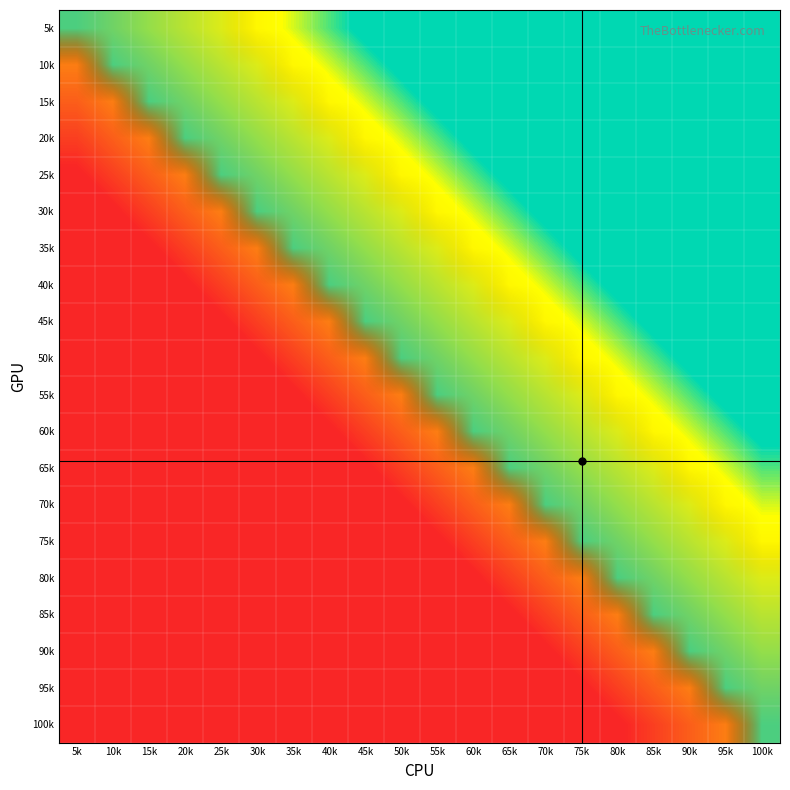

Reading left to right, list all the values displayed in this chart.

5k: 5k=0.5	10k=0.5	15k=0.6	20k=0.6	25k=0.6	30k=0.6	35k=0.7	40k=0.7	45k=0.7	50k=0.7	55k=0.8	60k=0.8	65k=0.8	70k=0.8	75k=0.9	80k=0.9	85k=0.9	90k=0.9	95k=1.0	100k=1.0
10k: 5k=0.5	10k=0.5	15k=0.5	20k=0.6	25k=0.6	30k=0.6	35k=0.6	40k=0.7	45k=0.7	50k=0.7	55k=0.7	60k=0.8	65k=0.8	70k=0.8	75k=0.8	80k=0.9	85k=0.9	90k=0.9	95k=0.9	100k=1.0
15k: 5k=0.4	10k=0.5	15k=0.5	20k=0.5	25k=0.6	30k=0.6	35k=0.6	40k=0.6	45k=0.7	50k=0.7	55k=0.7	60k=0.7	65k=0.8	70k=0.8	75k=0.8	80k=0.8	85k=0.9	90k=0.9	95k=0.9	100k=0.9
20k: 5k=0.4	10k=0.4	15k=0.5	20k=0.5	25k=0.5	30k=0.6	35k=0.6	40k=0.6	45k=0.6	50k=0.7	55k=0.7	60k=0.7	65k=0.7	70k=0.8	75k=0.8	80k=0.8	85k=0.8	90k=0.9	95k=0.9	100k=0.9
25k: 5k=0.4	10k=0.4	15k=0.4	20k=0.5	25k=0.5	30k=0.5	35k=0.6	40k=0.6	45k=0.6	50k=0.6	55k=0.7	60k=0.7	65k=0.7	70k=0.7	75k=0.8	80k=0.8	85k=0.8	90k=0.8	95k=0.9	100k=0.9
30k: 5k=0.4	10k=0.4	15k=0.4	20k=0.4	25k=0.5	30k=0.5	35k=0.5	40k=0.6	45k=0.6	50k=0.6	55k=0.6	60k=0.7	65k=0.7	70k=0.7	75k=0.7	80k=0.8	85k=0.8	90k=0.8	95k=0.8	100k=0.9
35k: 5k=0.3	10k=0.4	15k=0.4	20k=0.4	25k=0.4	30k=0.5	35k=0.5	40k=0.5	45k=0.6	50k=0.6	55k=0.6	60k=0.6	65k=0.7	70k=0.7	75k=0.7	80k=0.7	85k=0.8	90k=0.8	95k=0.8	100k=0.8
40k: 5k=0.3	10k=0.3	15k=0.4	20k=0.4	25k=0.4	30k=0.4	35k=0.5	40k=0.5	45k=0.5	50k=0.6	55k=0.6	60k=0.6	65k=0.6	70k=0.7	75k=0.7	80k=0.7	85k=0.7	90k=0.8	95k=0.8	100k=0.8
45k: 5k=0.3	10k=0.3	15k=0.3	20k=0.4	25k=0.4	30k=0.4	35k=0.4	40k=0.5	45k=0.5	50k=0.5	55k=0.6	60k=0.6	65k=0.6	70k=0.6	75k=0.7	80k=0.7	85k=0.7	90k=0.7	95k=0.8	100k=0.8
50k: 5k=0.3	10k=0.3	15k=0.3	20k=0.3	25k=0.4	30k=0.4	35k=0.4	40k=0.4	45k=0.5	50k=0.5	55k=0.5	60k=0.6	65k=0.6	70k=0.6	75k=0.6	80k=0.7	85k=0.7	90k=0.7	95k=0.7	100k=0.8
55k: 5k=0.2	10k=0.3	15k=0.3	20k=0.3	25k=0.3	30k=0.4	35k=0.4	40k=0.4	45k=0.4	50k=0.5	55k=0.5	60k=0.5	65k=0.6	70k=0.6	75k=0.6	80k=0.6	85k=0.7	90k=0.7	95k=0.7	100k=0.7
60k: 5k=0.2	10k=0.2	15k=0.3	20k=0.3	25k=0.3	30k=0.3	35k=0.4	40k=0.4	45k=0.4	50k=0.4	55k=0.5	60k=0.5	65k=0.5	70k=0.6	75k=0.6	80k=0.6	85k=0.6	90k=0.7	95k=0.7	100k=0.7
65k: 5k=0.2	10k=0.2	15k=0.2	20k=0.3	25k=0.3	30k=0.3	35k=0.3	40k=0.4	45k=0.4	50k=0.4	55k=0.4	60k=0.5	65k=0.5	70k=0.5	75k=0.6	80k=0.6	85k=0.6	90k=0.6	95k=0.7	100k=0.7
70k: 5k=0.2	10k=0.2	15k=0.2	20k=0.2	25k=0.3	30k=0.3	35k=0.3	40k=0.3	45k=0.4	50k=0.4	55k=0.4	60k=0.4	65k=0.5	70k=0.5	75k=0.5	80k=0.6	85k=0.6	90k=0.6	95k=0.6	100k=0.7
75k: 5k=0.1	10k=0.2	15k=0.2	20k=0.2	25k=0.2	30k=0.3	35k=0.3	40k=0.3	45k=0.3	50k=0.4	55k=0.4	60k=0.4	65k=0.4	70k=0.5	75k=0.5	80k=0.5	85k=0.6	90k=0.6	95k=0.6	100k=0.6
80k: 5k=0.1	10k=0.1	15k=0.2	20k=0.2	25k=0.2	30k=0.2	35k=0.3	40k=0.3	45k=0.3	50k=0.3	55k=0.4	60k=0.4	65k=0.4	70k=0.4	75k=0.5	80k=0.5	85k=0.5	90k=0.6	95k=0.6	100k=0.6
85k: 5k=0.1	10k=0.1	15k=0.1	20k=0.2	25k=0.2	30k=0.2	35k=0.2	40k=0.3	45k=0.3	50k=0.3	55k=0.3	60k=0.4	65k=0.4	70k=0.4	75k=0.4	80k=0.5	85k=0.5	90k=0.5	95k=0.6	100k=0.6
90k: 5k=0.1	10k=0.1	15k=0.1	20k=0.1	25k=0.2	30k=0.2	35k=0.2	40k=0.2	45k=0.3	50k=0.3	55k=0.3	60k=0.3	65k=0.4	70k=0.4	75k=0.4	80k=0.4	85k=0.5	90k=0.5	95k=0.5	100k=0.6
95k: 5k=0.0	10k=0.1	15k=0.1	20k=0.1	25k=0.1	30k=0.2	35k=0.2	40k=0.2	45k=0.2	50k=0.3	55k=0.3	60k=0.3	65k=0.3	70k=0.4	75k=0.4	80k=0.4	85k=0.4	90k=0.5	95k=0.5	100k=0.5
100k: 5k=0.0	10k=0.0	15k=0.1	20k=0.1	25k=0.1	30k=0.1	35k=0.2	40k=0.2	45k=0.2	50k=0.2	55k=0.3	60k=0.3	65k=0.3	70k=0.3	75k=0.4	80k=0.4	85k=0.4	90k=0.4	95k=0.5	100k=0.5